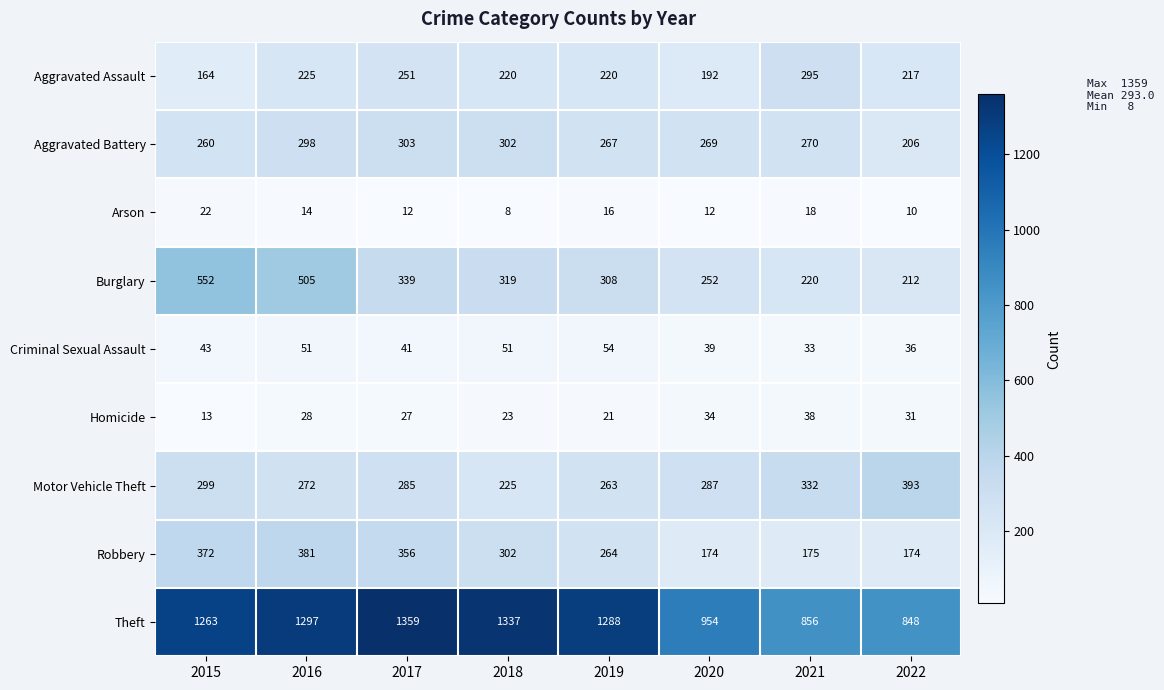

What is the minimum value shown in the chart?

8